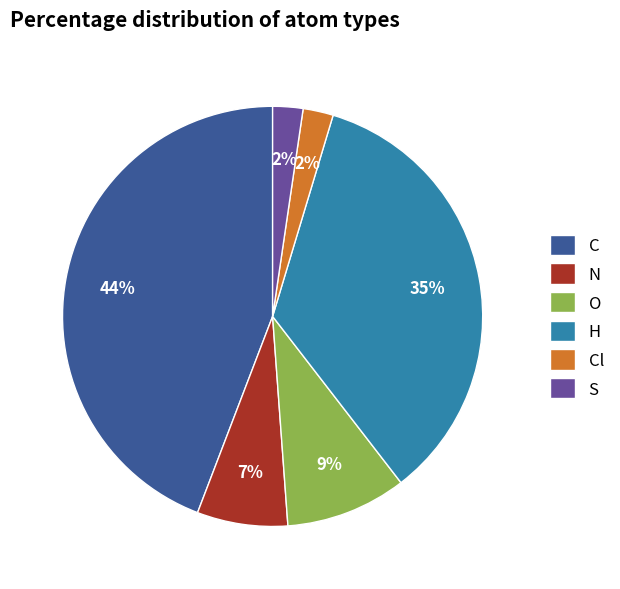

To the nearest percent, what percentage of the pie is O?

9%